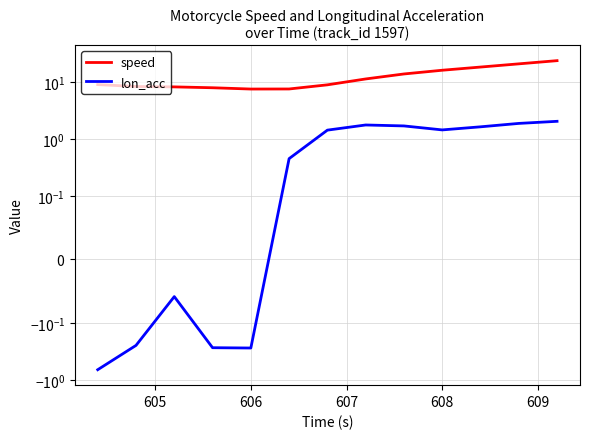

The speed series shows 9.7 at 10. True or false?

False